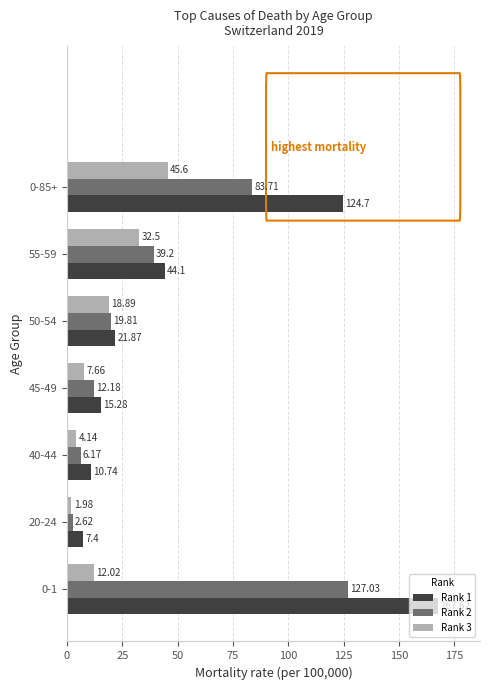

List the series in order of their peak value, highest first.

Rank 1, Rank 2, Rank 3